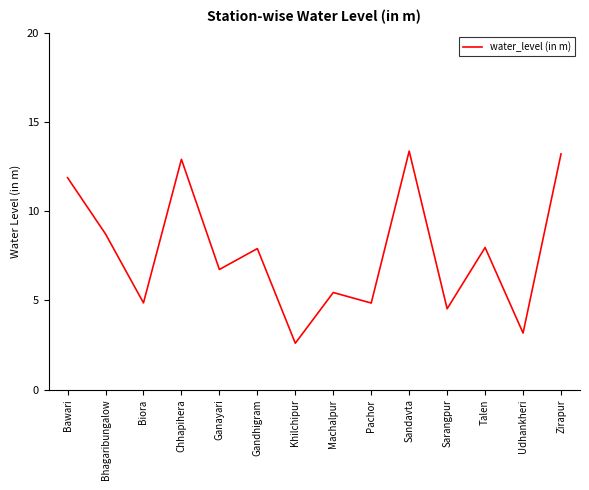

Between Bhagaribungalow and Chhapihera, which is larger?

Chhapihera